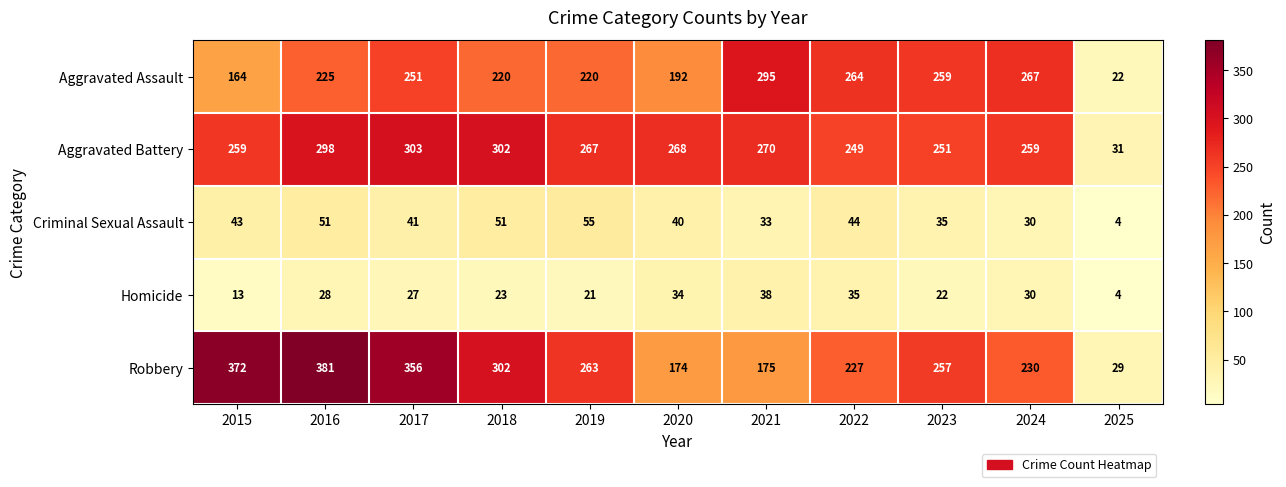

List the series in order of their peak value, lowest first.

Homicide, Criminal Sexual Assault, Aggravated Assault, Aggravated Battery, Robbery